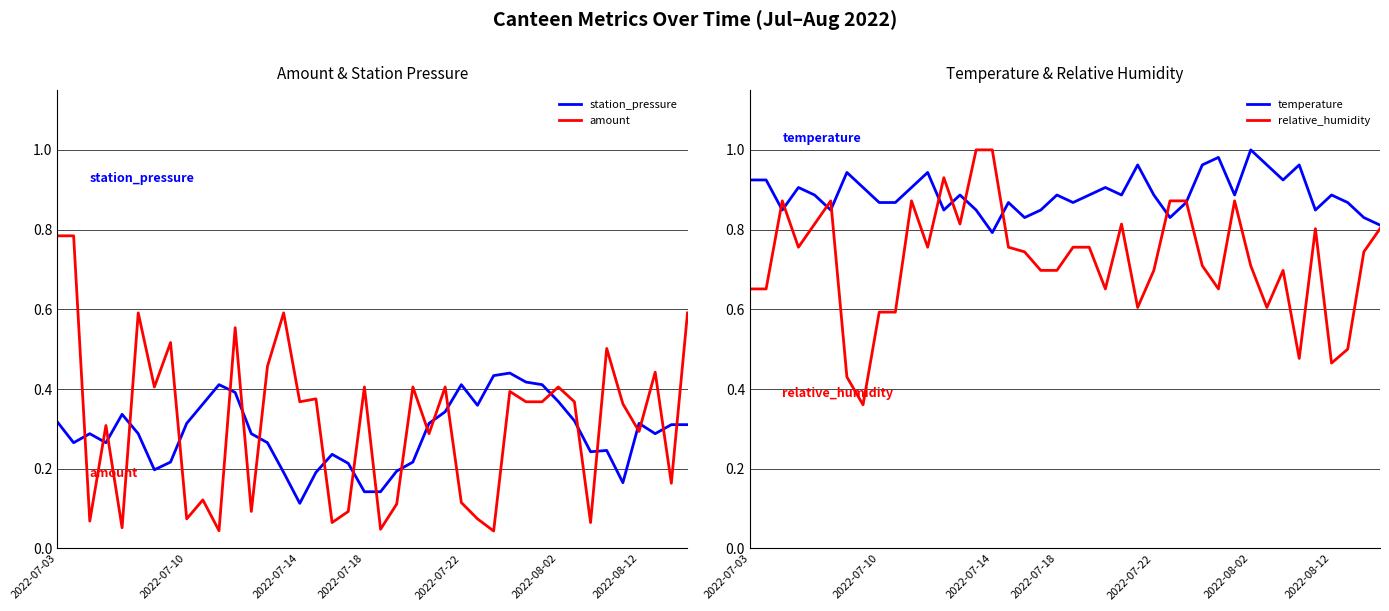

True or false: temperature and relative_humidity cross at least once.

True